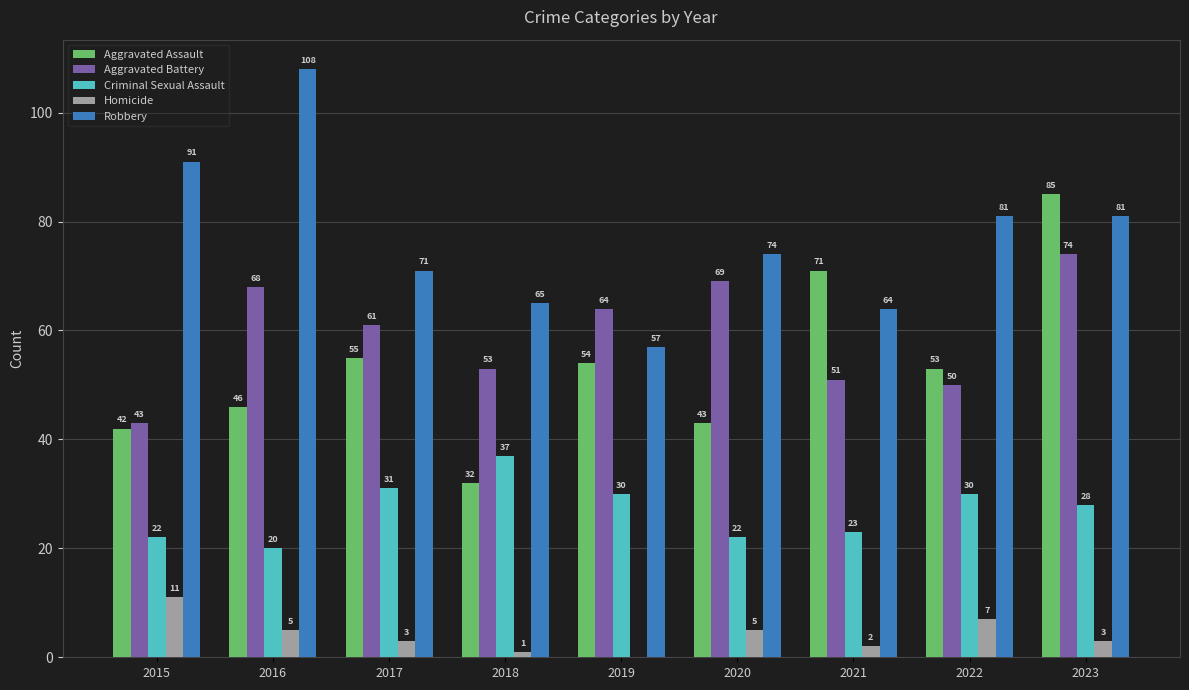

What is the sum of the Aggravated Assault values at 2021 and 2016?

117